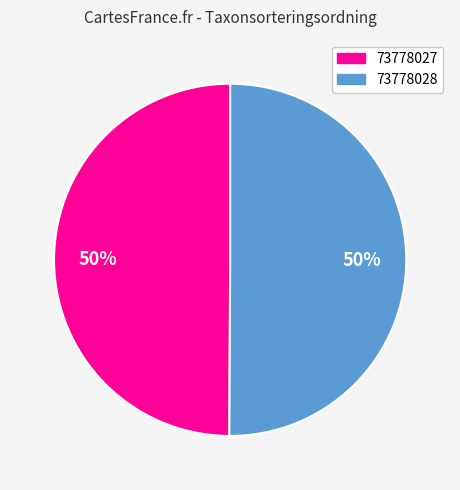

To the nearest percent, what percentage of the pie is 73778027?

50%